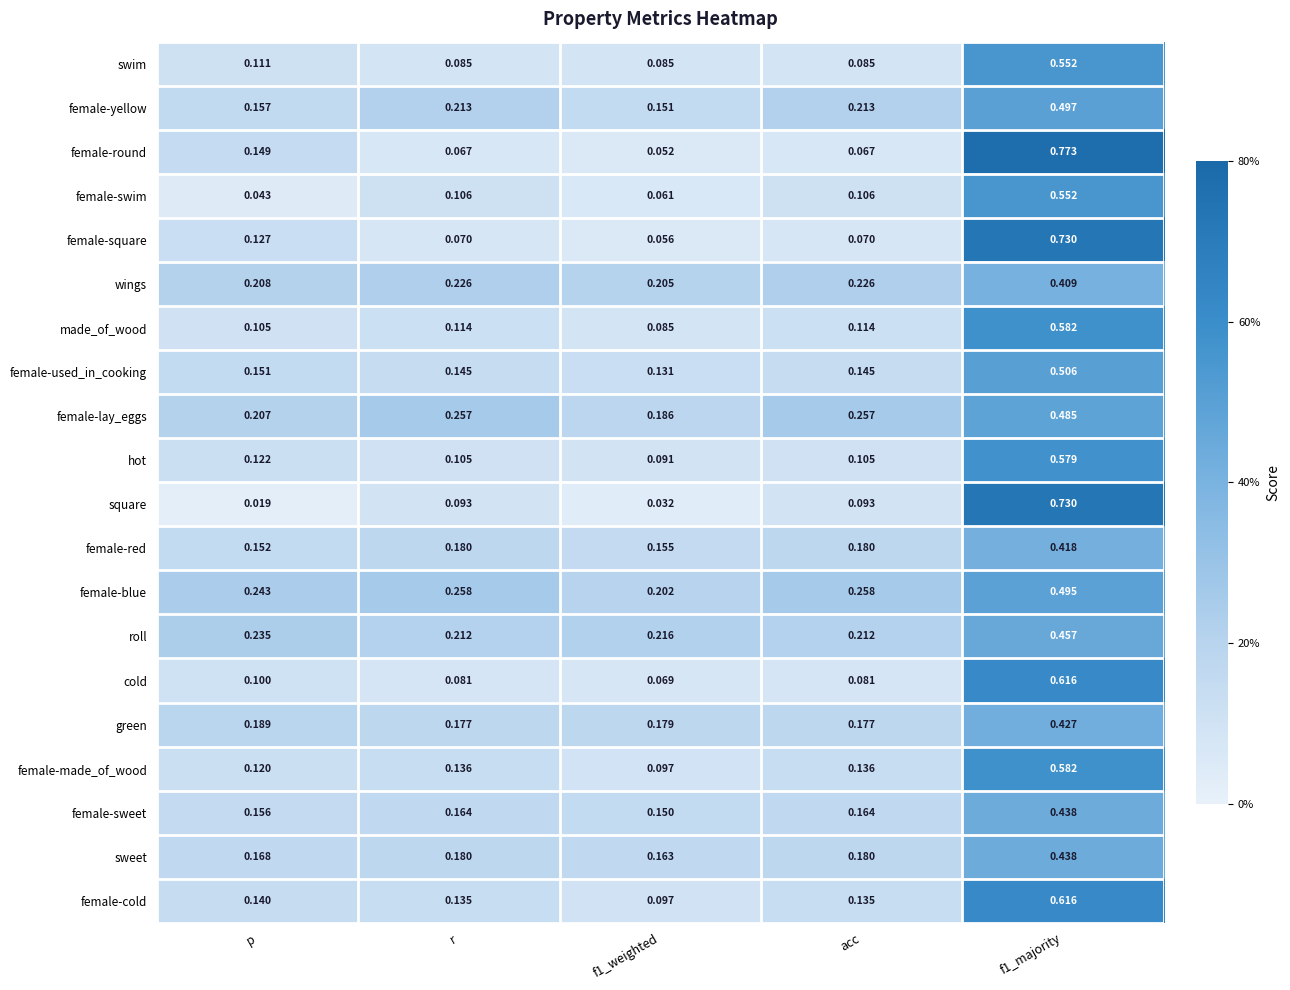

At which category does the chart reach its minimum across all series?

p